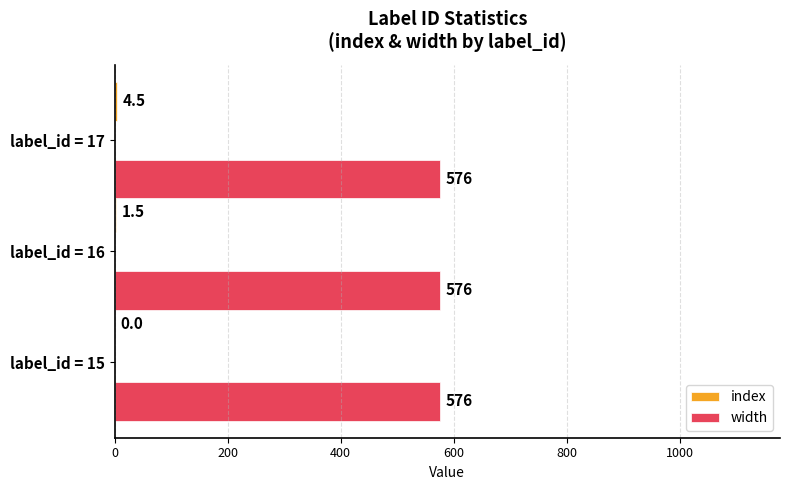

The value of width at label_id = 16 is 842.1. True or false?

False